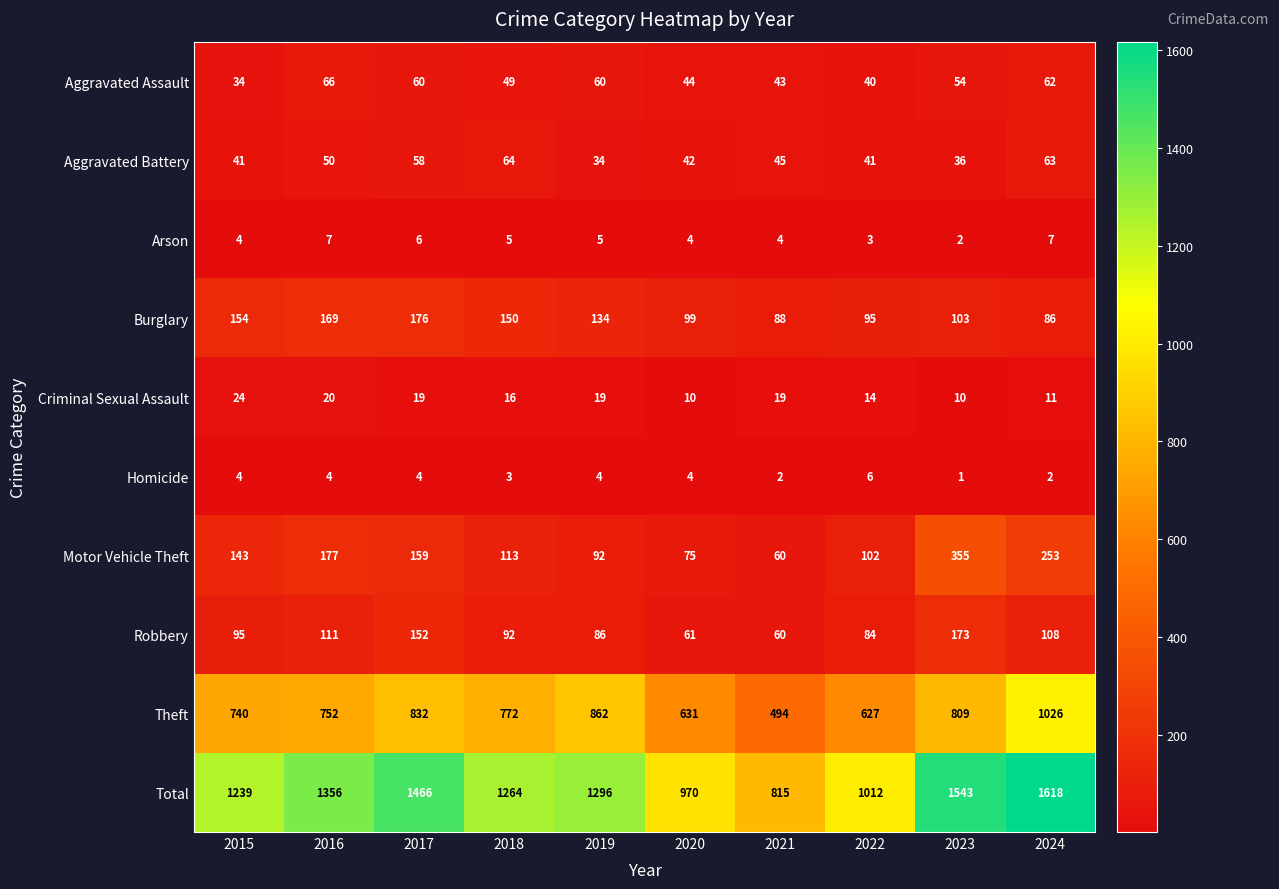

At 2022, list the series in order from largest to smallest.

Total, Theft, Motor Vehicle Theft, Burglary, Robbery, Aggravated Battery, Aggravated Assault, Criminal Sexual Assault, Homicide, Arson